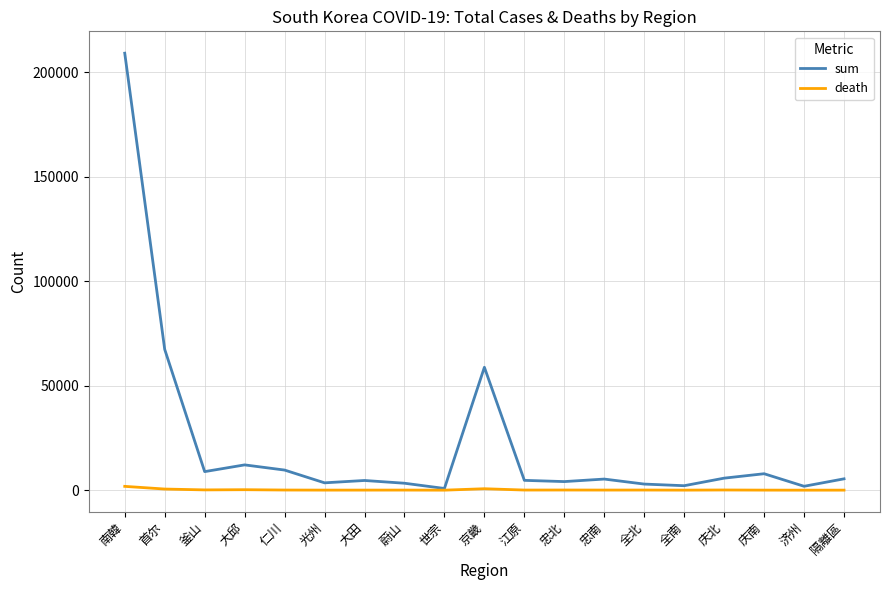

The death series shows 87 at 庆北. True or false?

True